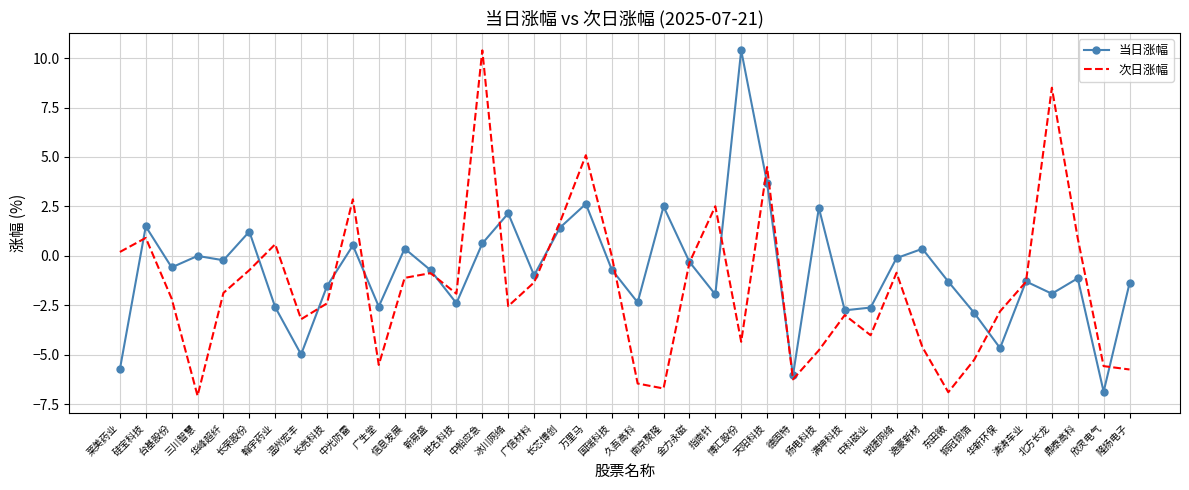

Is the value of 次日涨幅 at 金力永磁 greater than the value of 当日涨幅 at 逸豪新材?

No